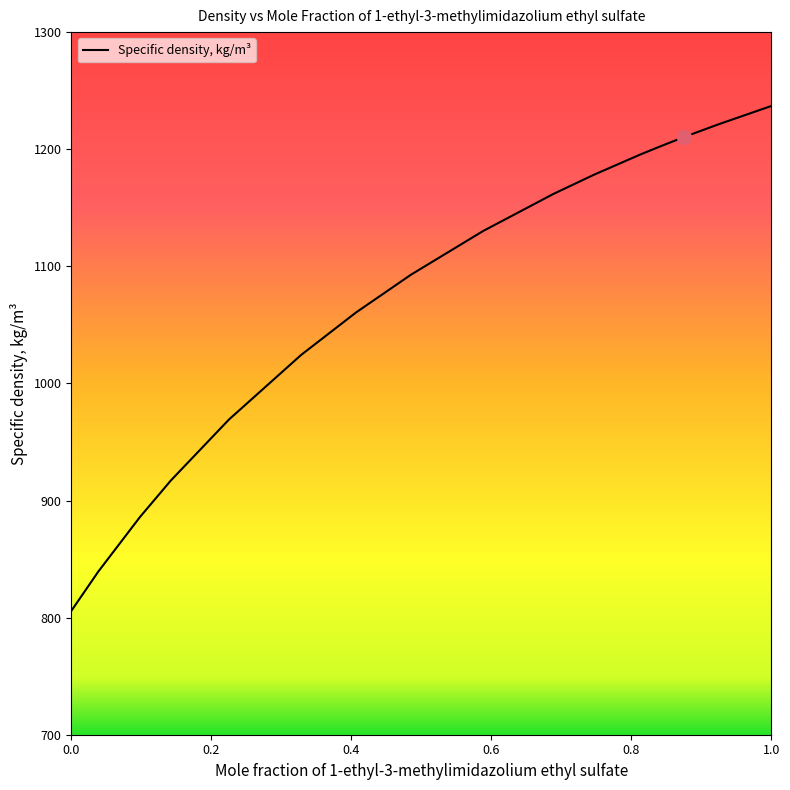

What position from the left is 0.0981?

3